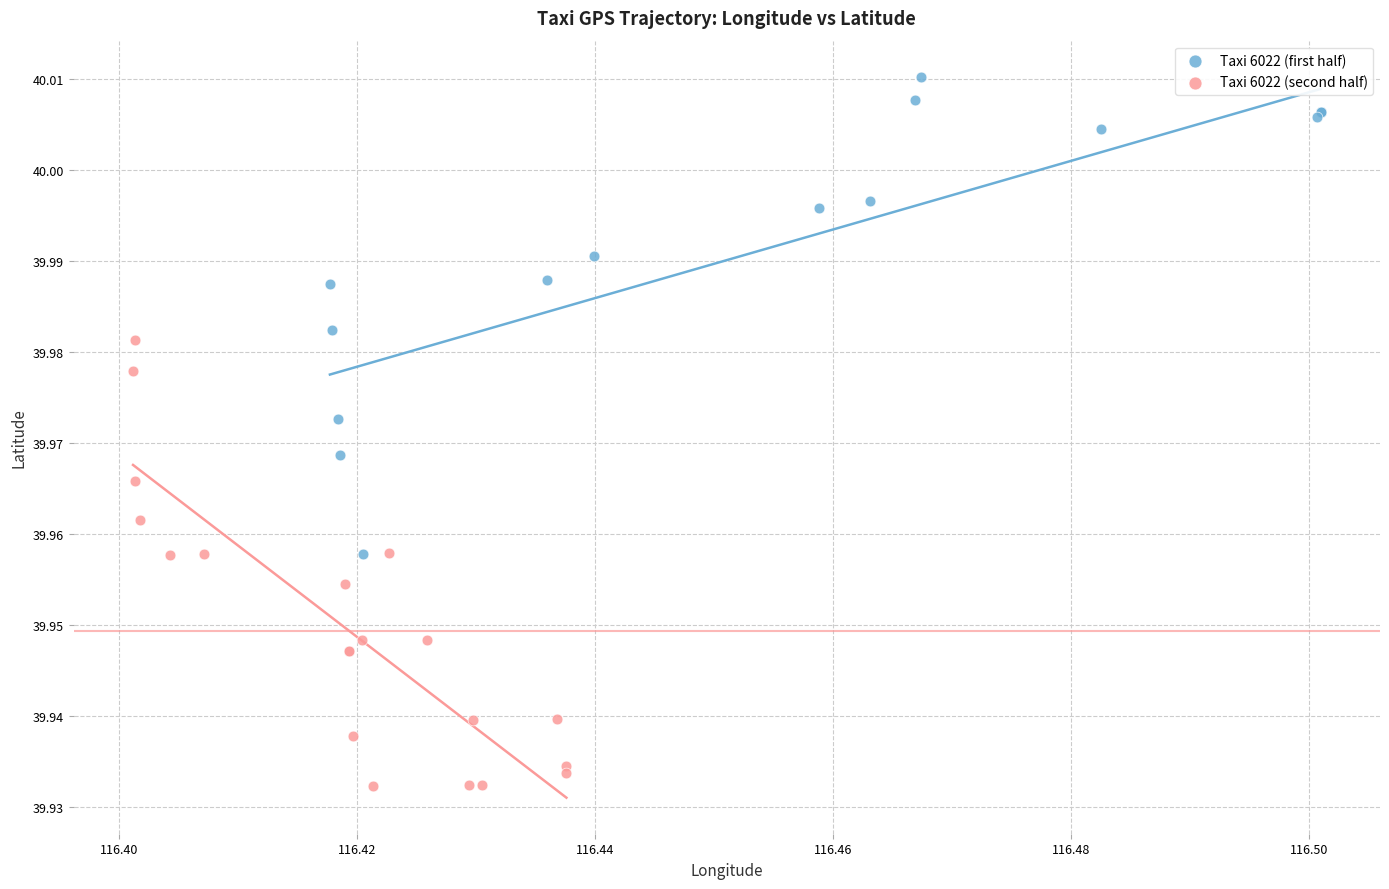

Which series contains the highest Y value?

Taxi 6022 (first half)